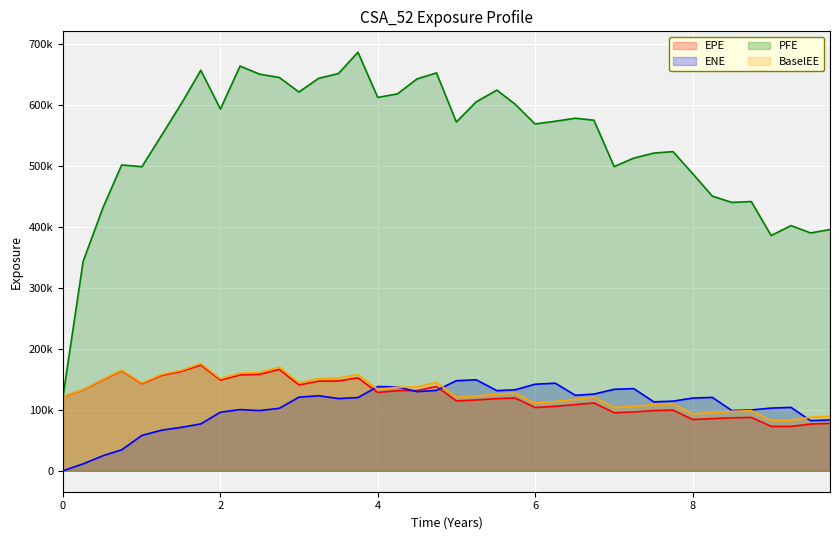

What is the lowest value of the EPE series?

72805.4